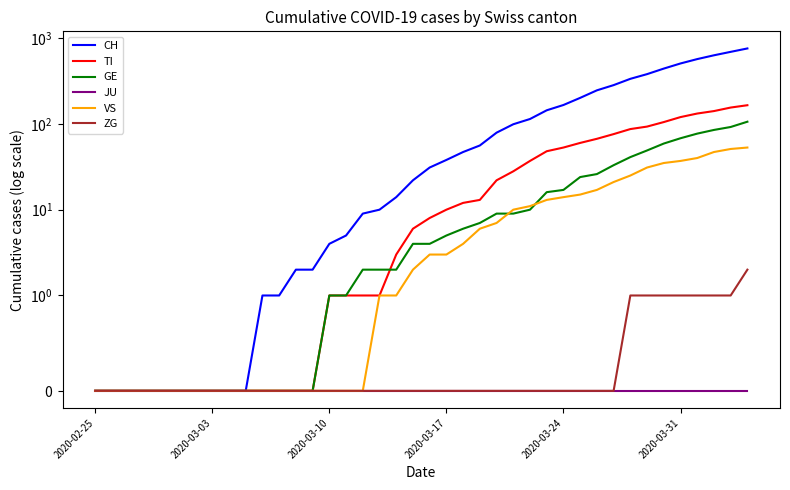

True or false: TI and ZG cross at least once.

False